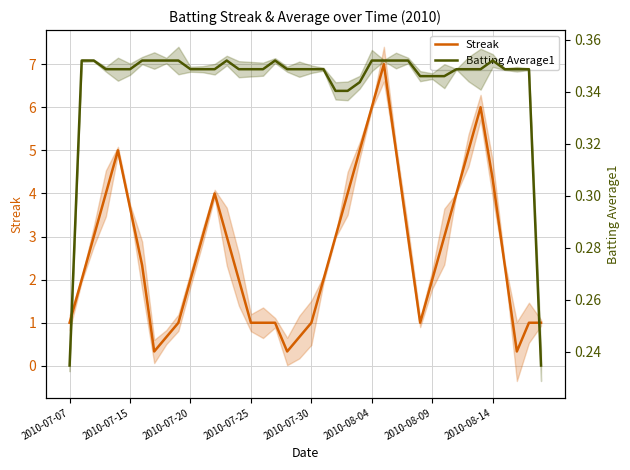

Is the value of Streak at 32 greater than the value of Batting Average1 at 18?

Yes